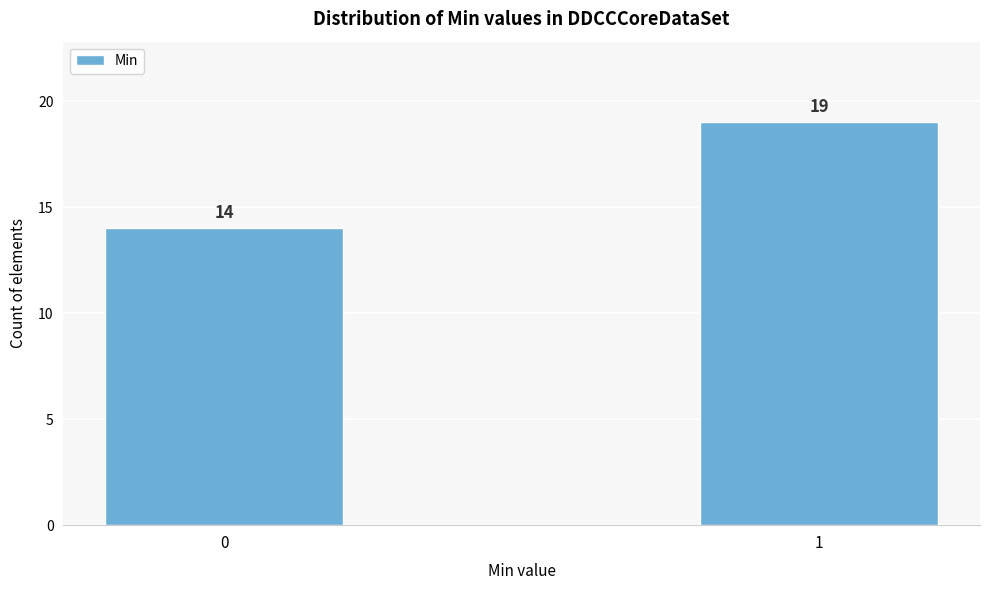

Reading right to left, list all the values displayed in this chart.

1=19	0=14